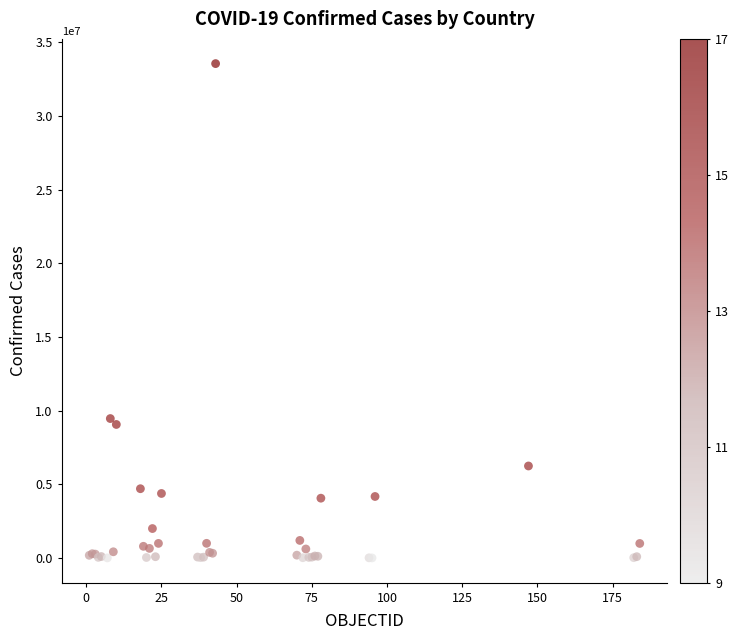

What Y value in the scatter plot is closest to 16781478?

9465827